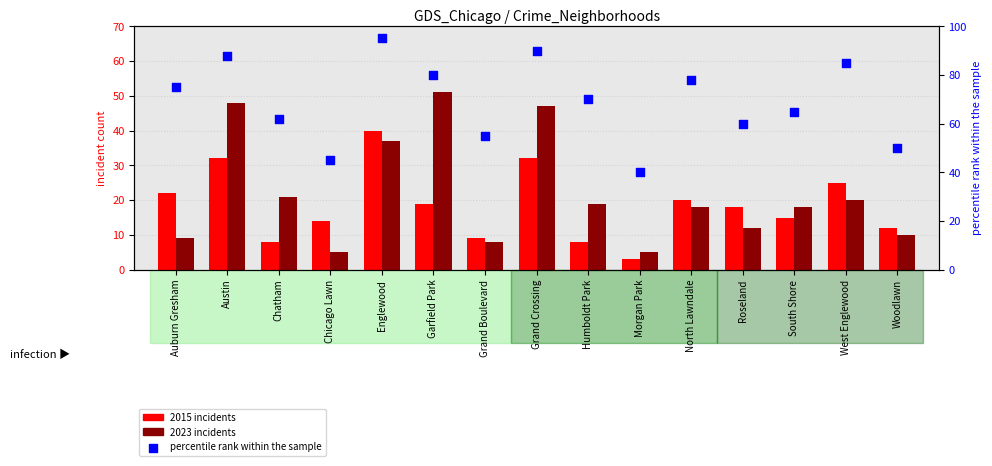

At how many categories does at least one series exceed 42?

14